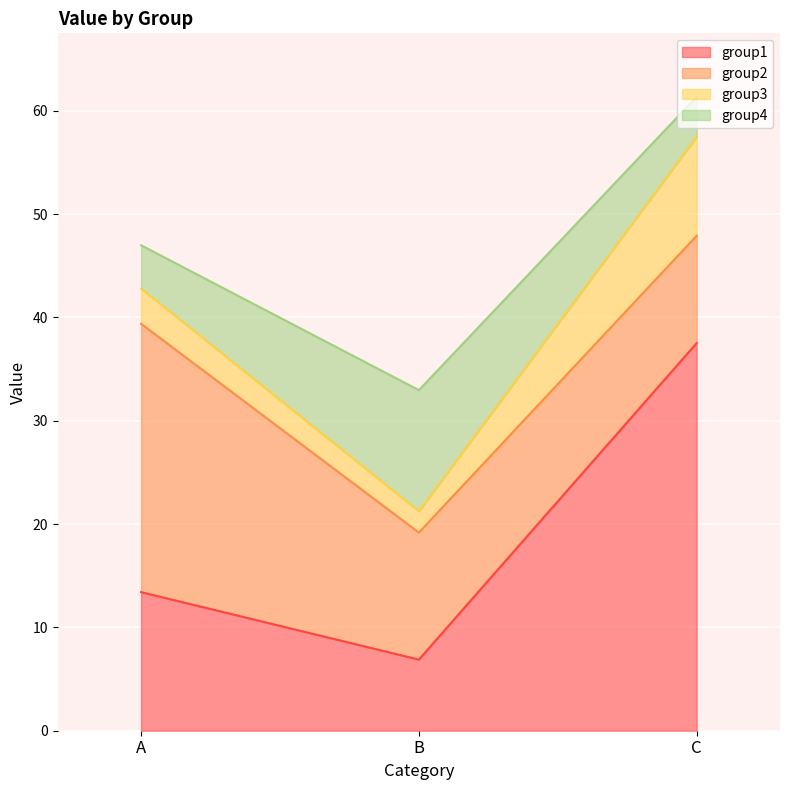

What is the difference between the second highest and minimum values in the group3 series?

1.4